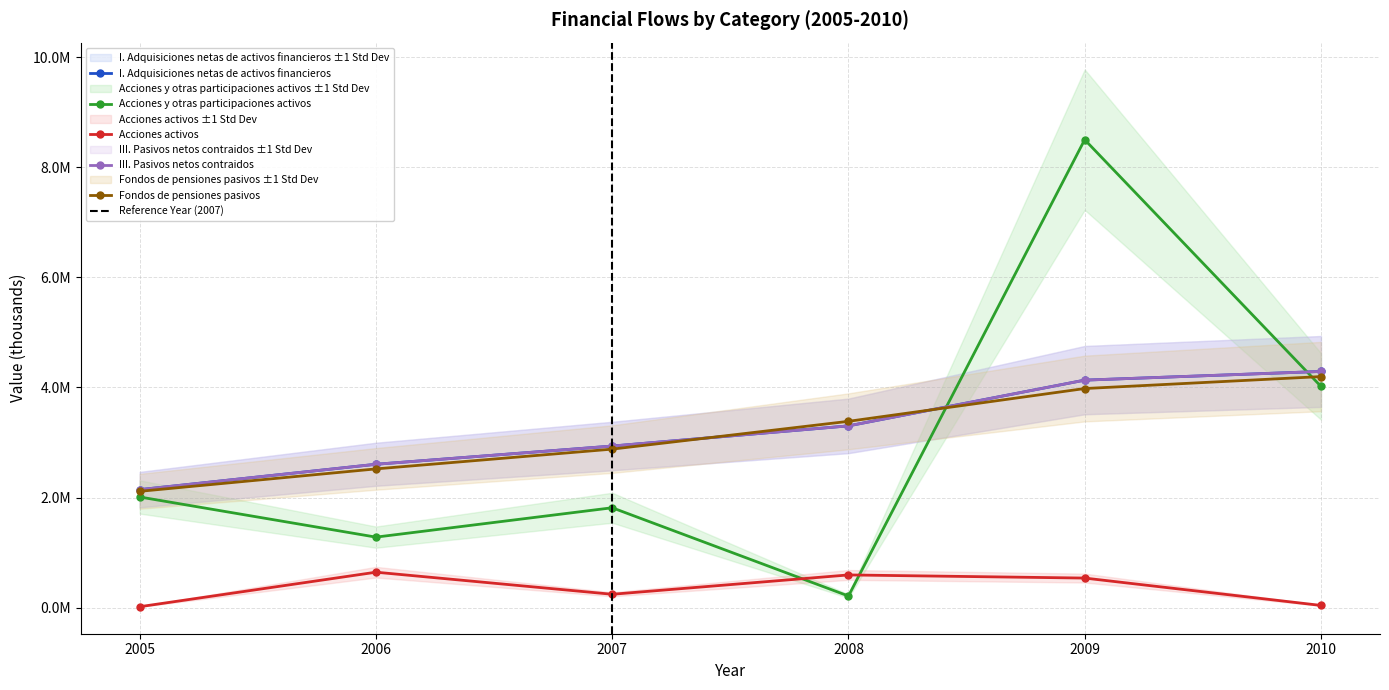

What is the difference between the maximum and minimum values in the III. Pasivos netos contraidos series?

2146505